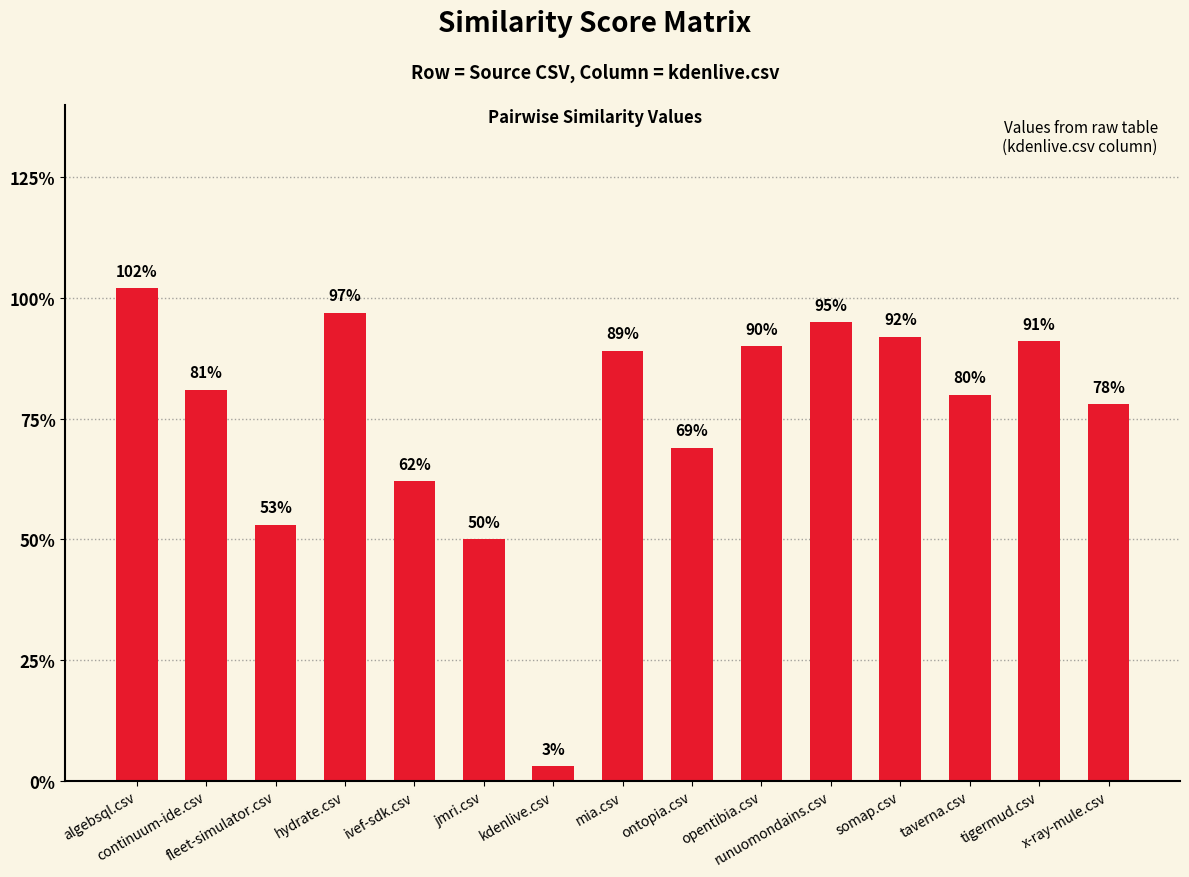

What is the label of the 3rd bar from the right?

taverna.csv